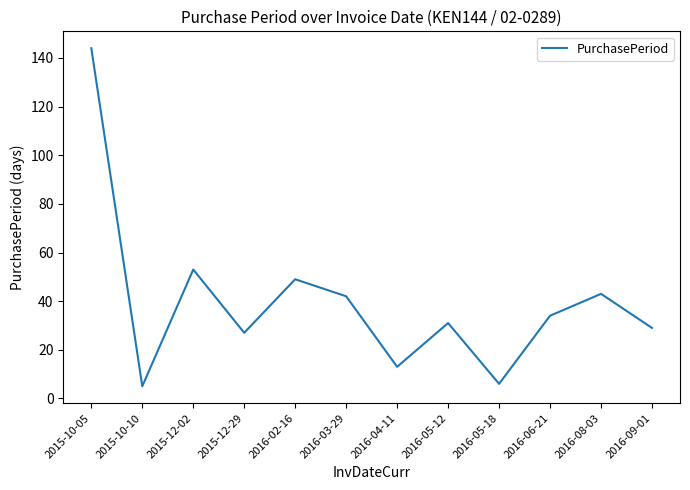

What position from the left is 2015-12-02?

3